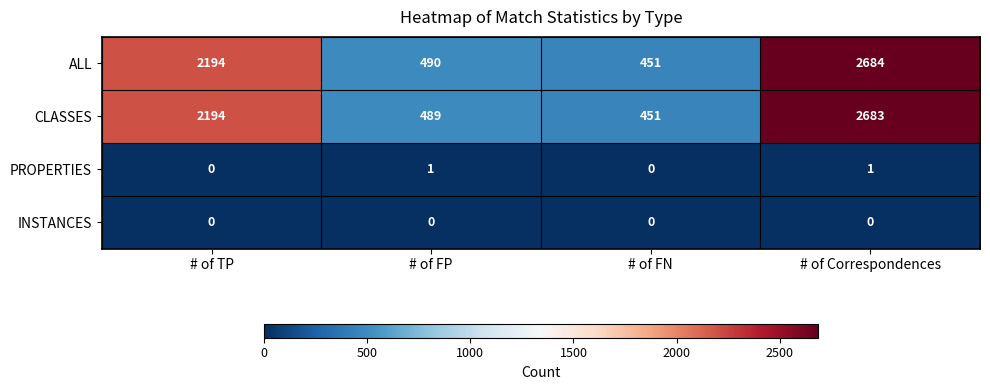

What is the maximum value for CLASSES?

2683